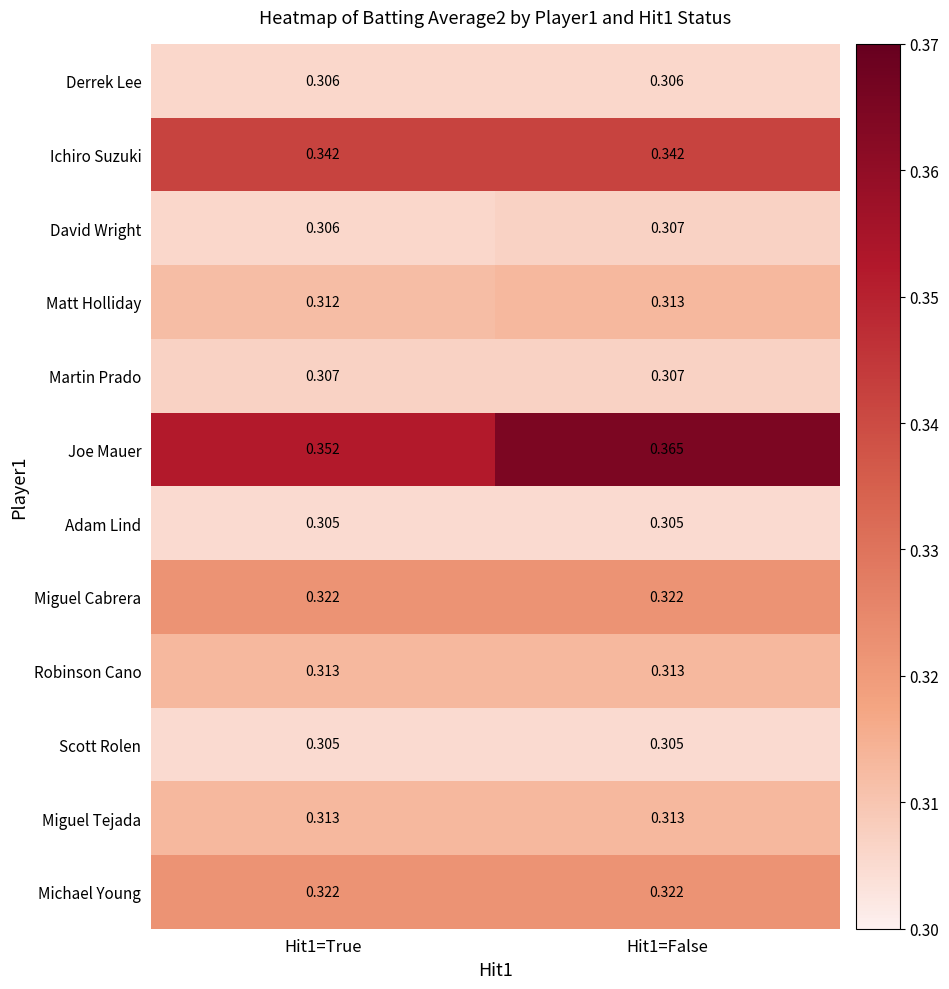

What is the total value across all series at Hit1=True?

3.8